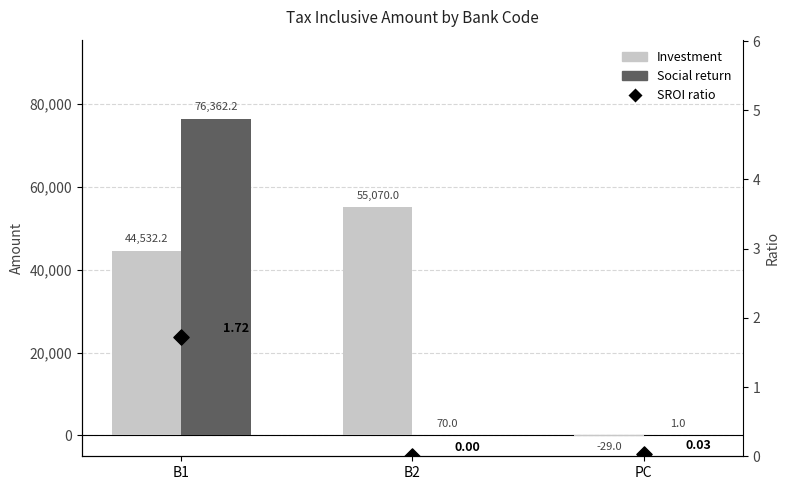

At which category is the sum across all series the highest?

B1